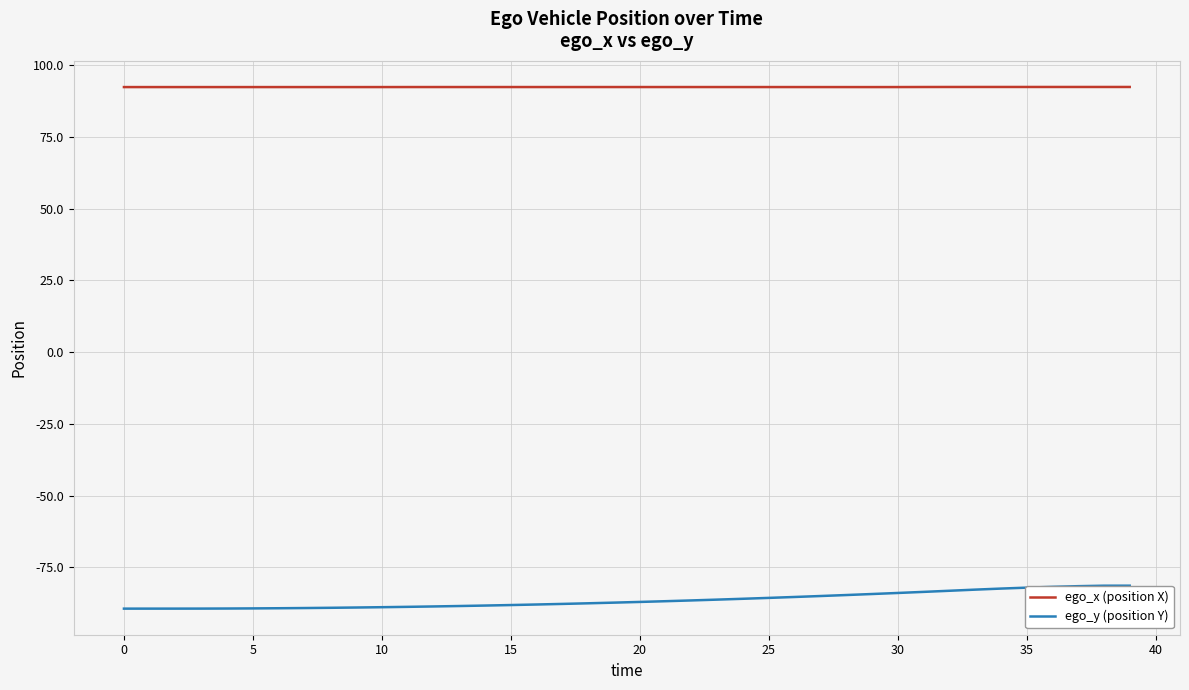

What is the total value across all series at 21?

5.6